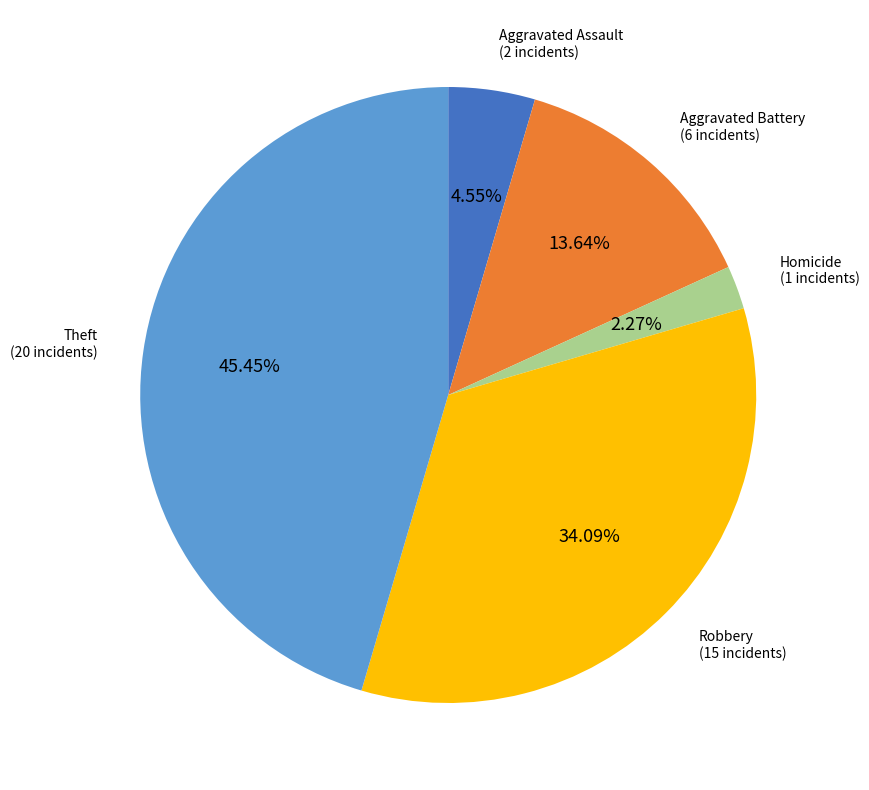

How many slices are in this pie chart?

5